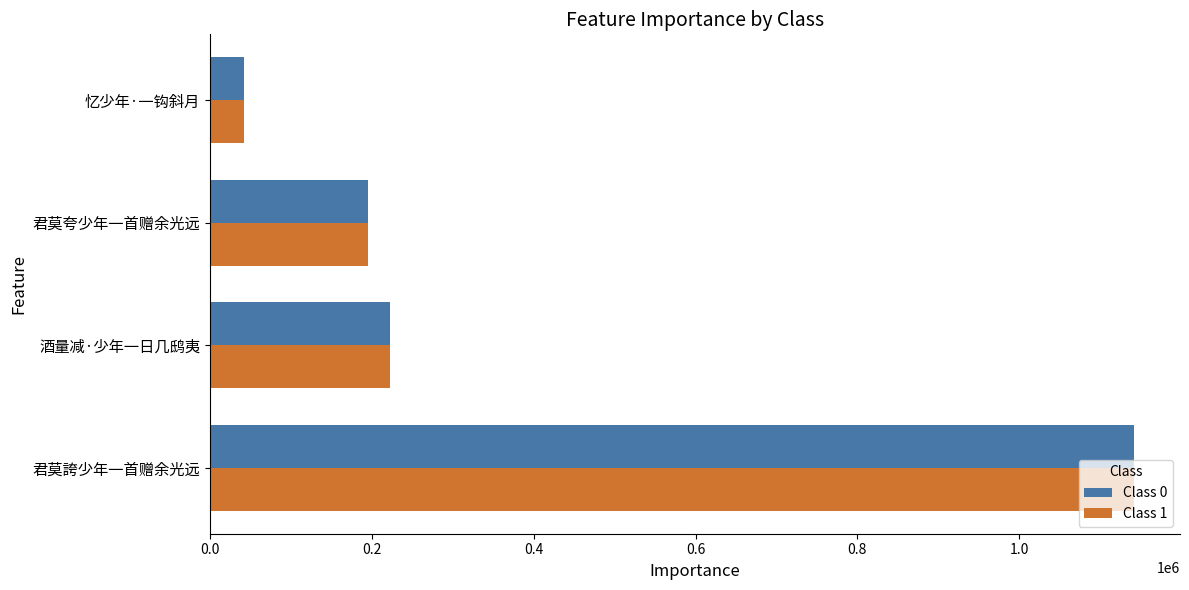

What is the minimum value shown in the chart?

42388